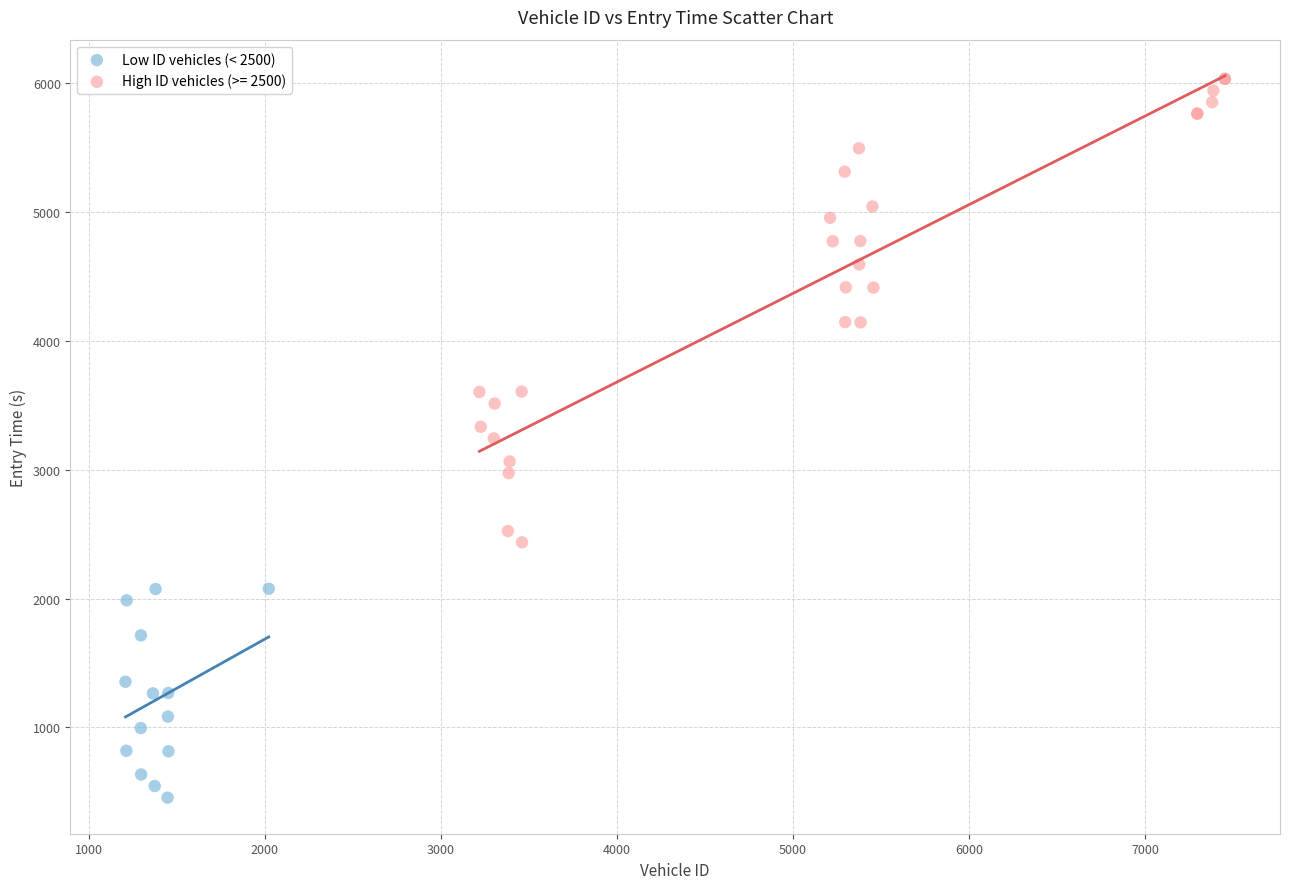

Which series has the widest spread of Y values?

High ID vehicles (>= 2500)